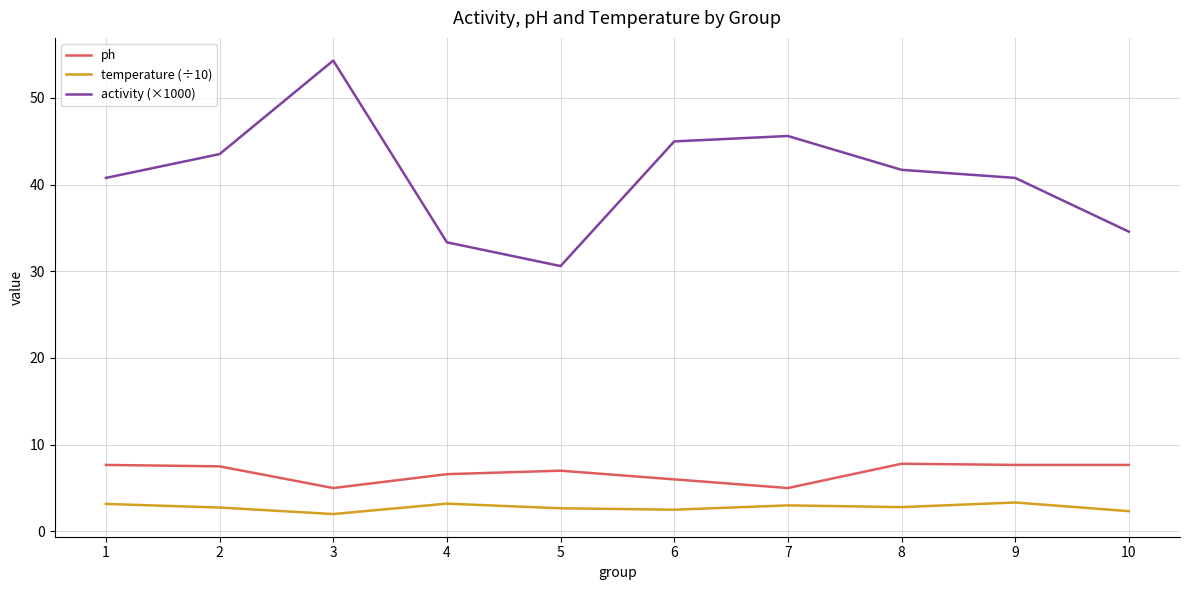

The activity (×1000) series shows 54.3 at 3. True or false?

True